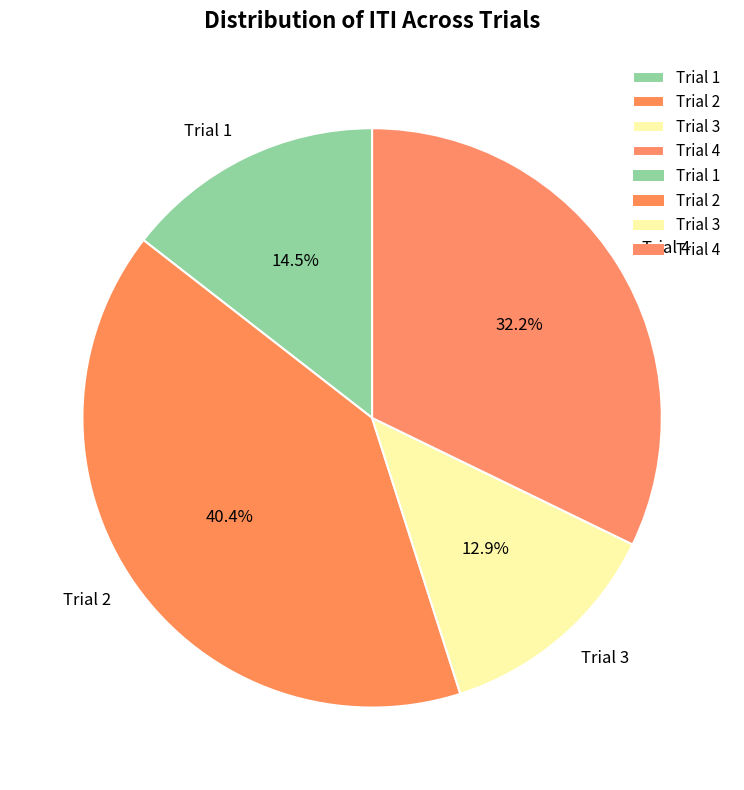

To the nearest percent, what is the difference between the largest and smallest slice percentages?

28%